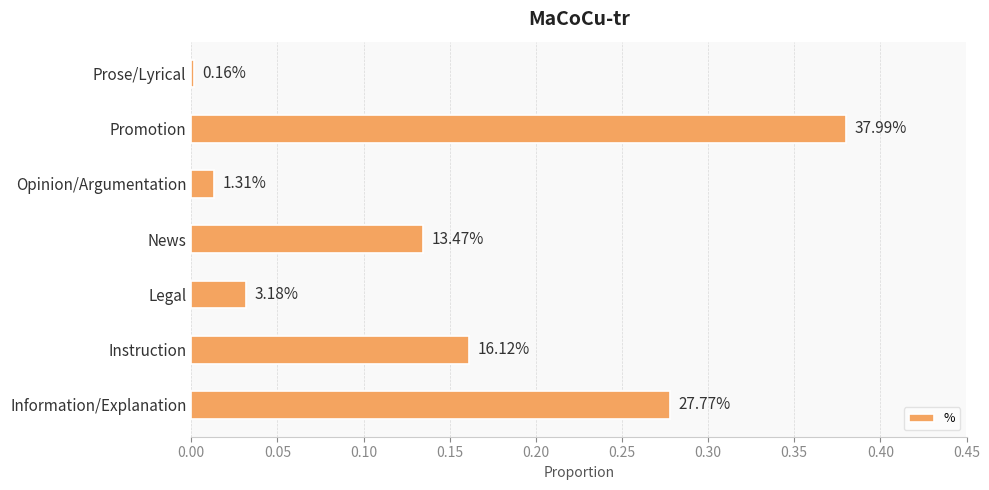

Does the chart contain any negative values?

No